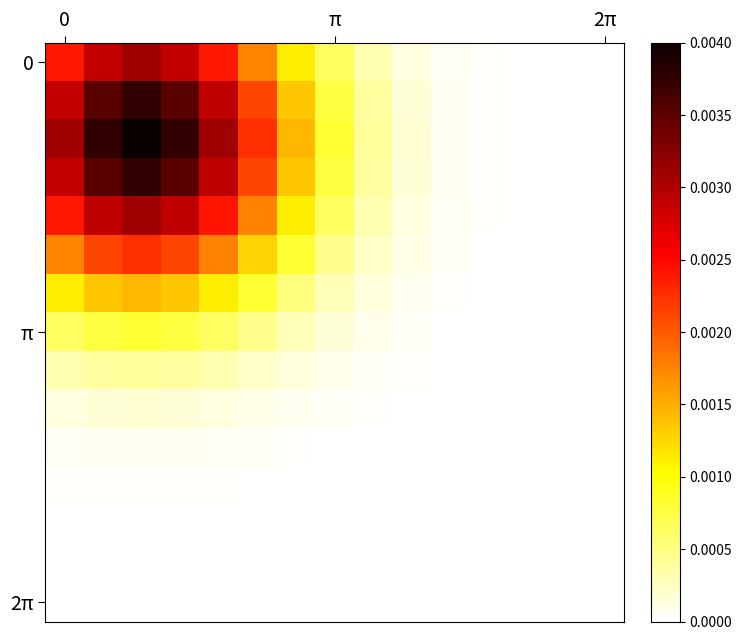

At how many categories does at least one series exceed 0?

15